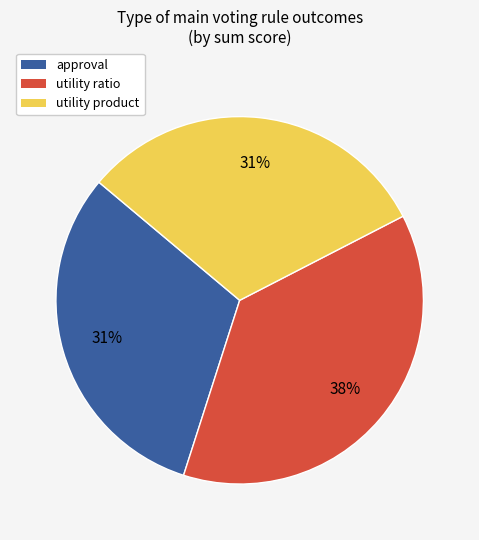

Between utility ratio and utility product, which is larger?

utility ratio